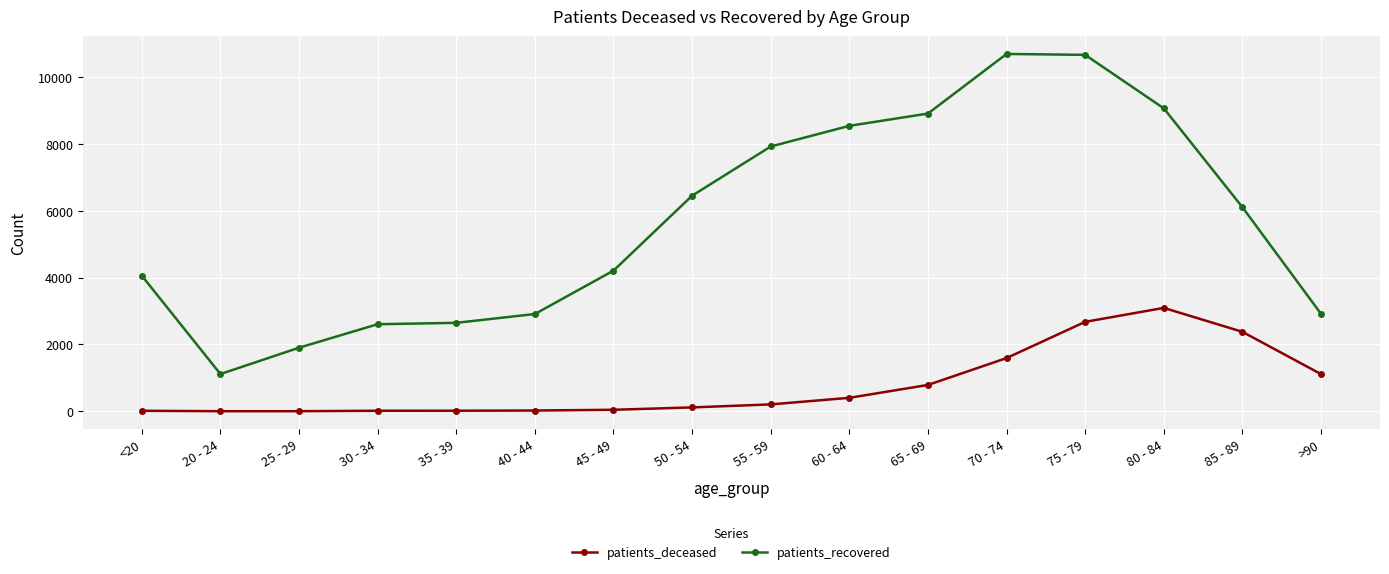

At how many categories does at least one series exceed 1358?

15